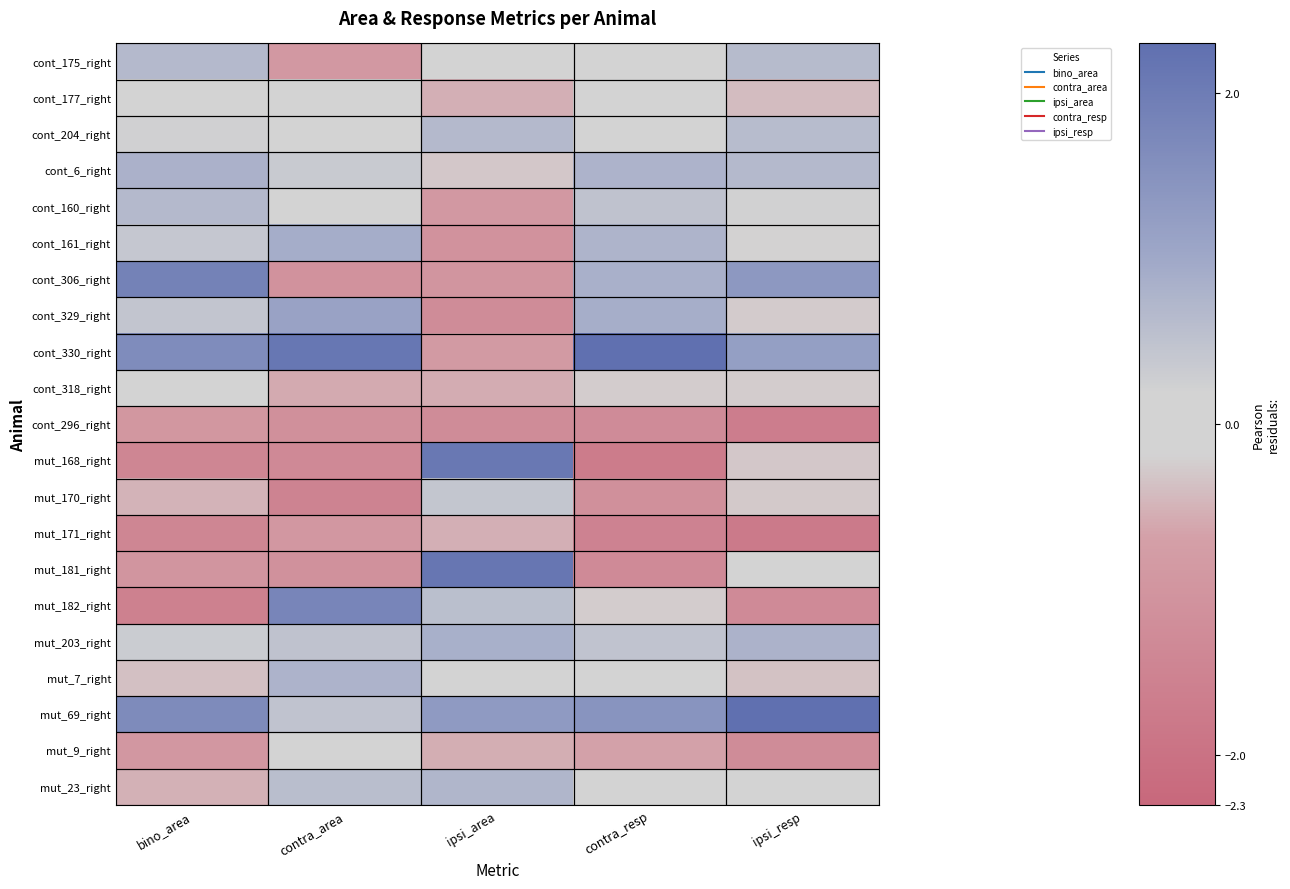

At how many categories does at least one series exceed 0?

5